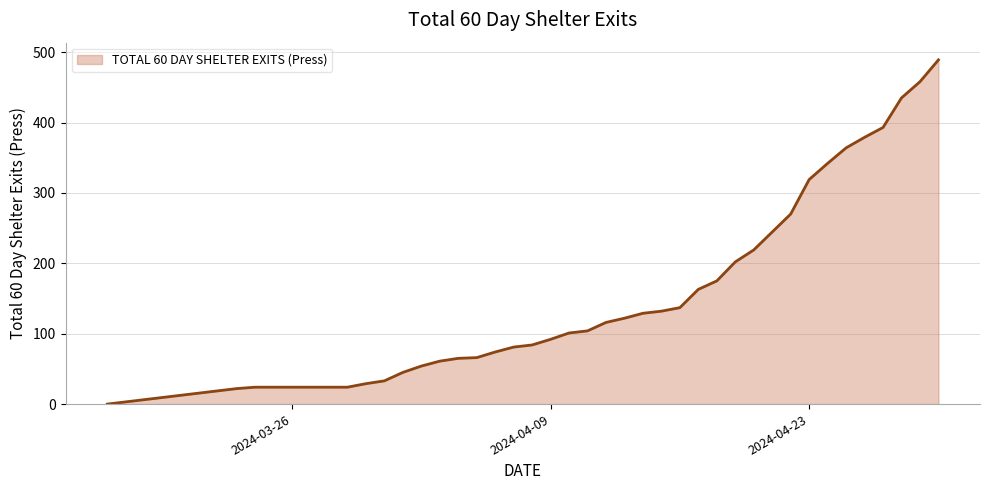

What is the maximum value shown in the chart?

489